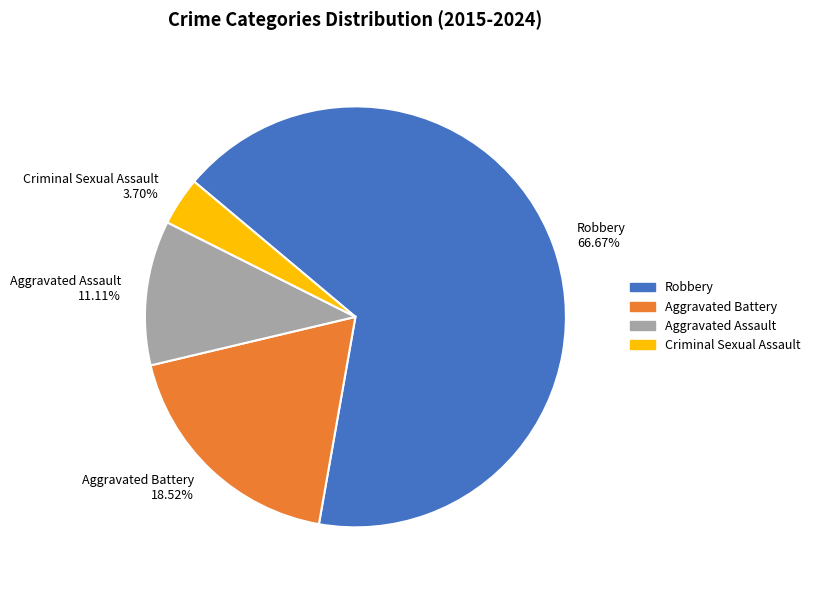

Rank the categories by value from highest to lowest.

Robbery 66.67%, Aggravated Battery 18.52%, Aggravated Assault 11.11%, Criminal Sexual Assault 3.70%